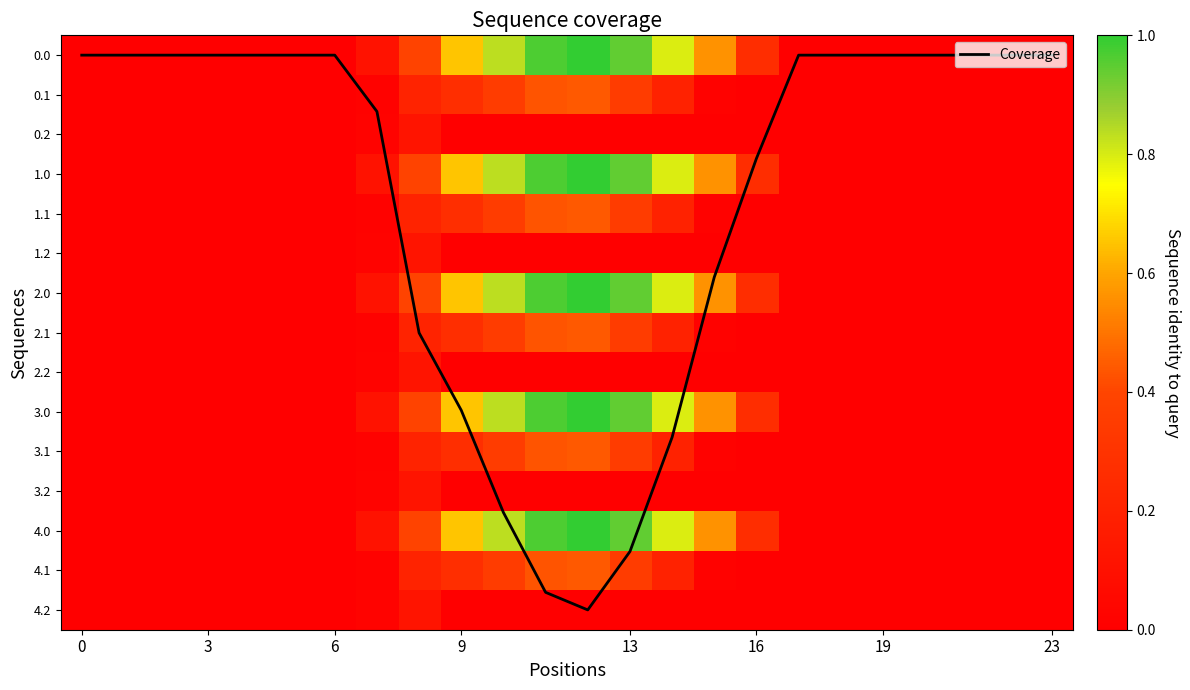

The value of Coverage at 21 is 0.0. True or false?

True